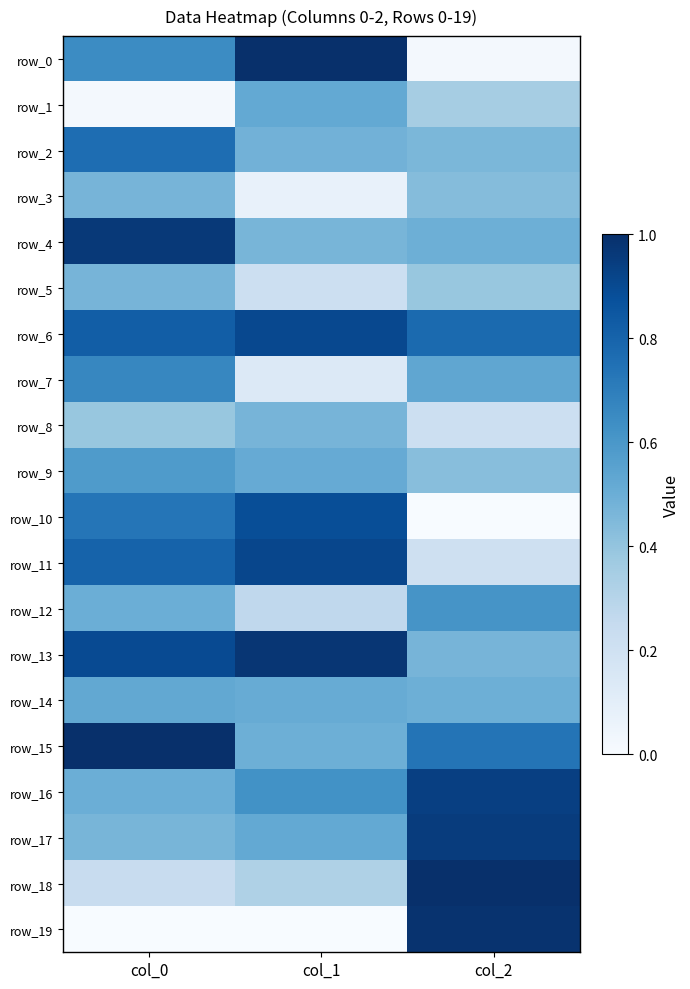

At which label is row_18 closest to 0?

col_0